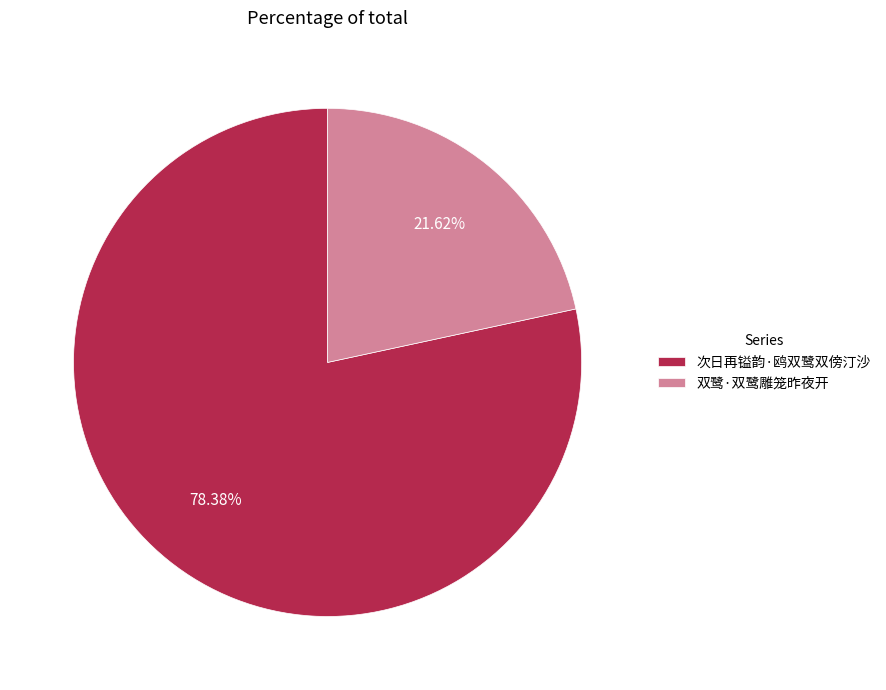

Which slice is the largest?

次日再镒韵·鸥双鹭双傍汀沙